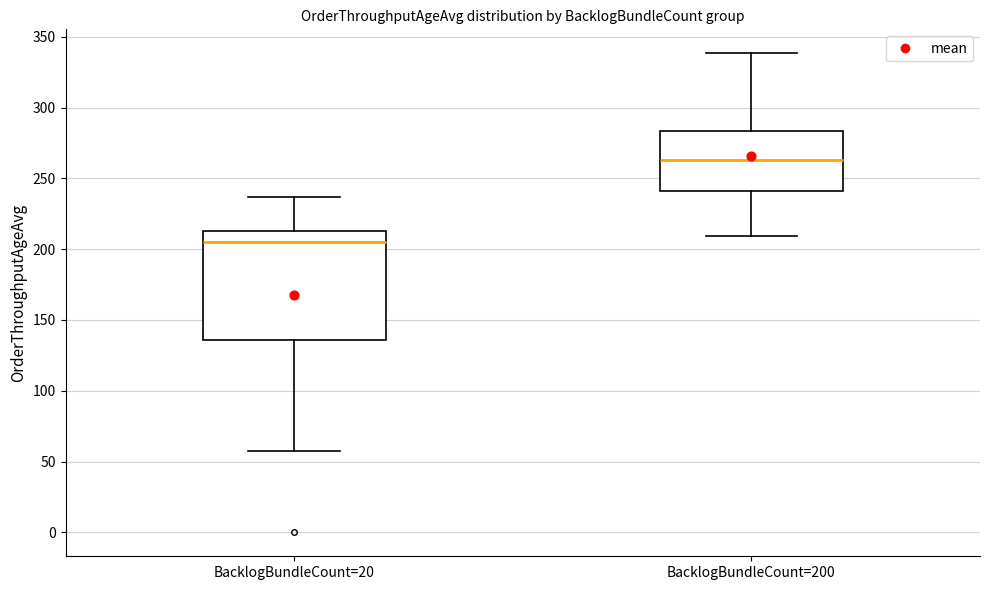

Reading left to right, read every box against the y-axis: the position of its median line, the range the box covers, and the ends of its whiskers. The values are not printed on the chart, so give them approximately, as read against the axis.

BacklogBundleCount=20: median 205, box 135 to 215, whiskers 55 to 235
BacklogBundleCount=200: median 265, box 240 to 285, whiskers 210 to 340